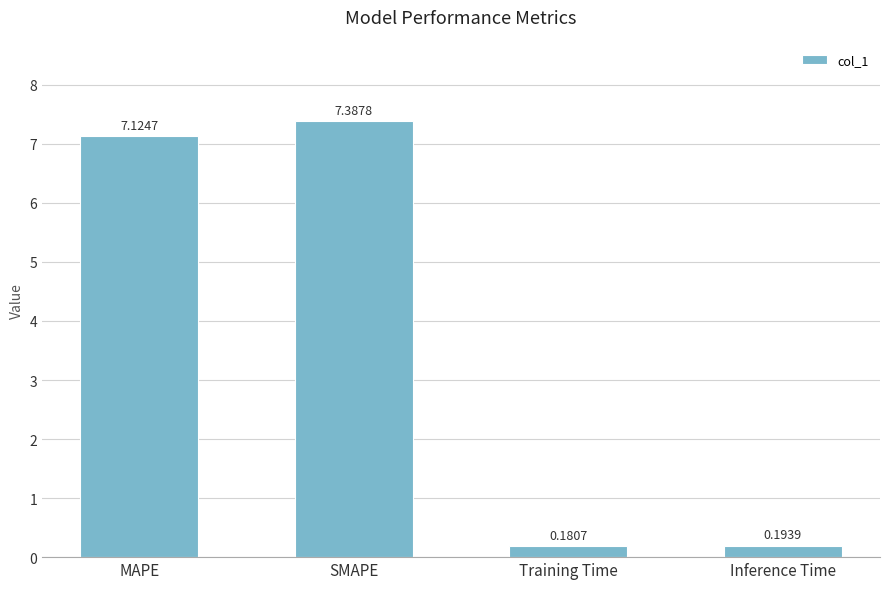

Which category has the lowest value across all series?

Training Time